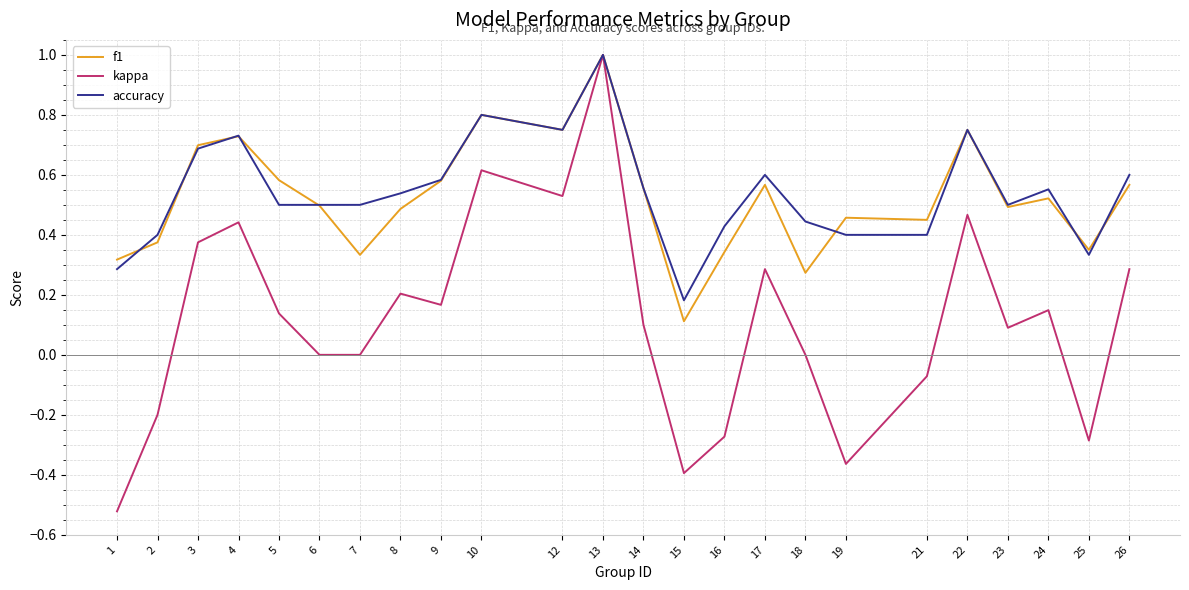

At how many categories does at least one series exceed 0?

24